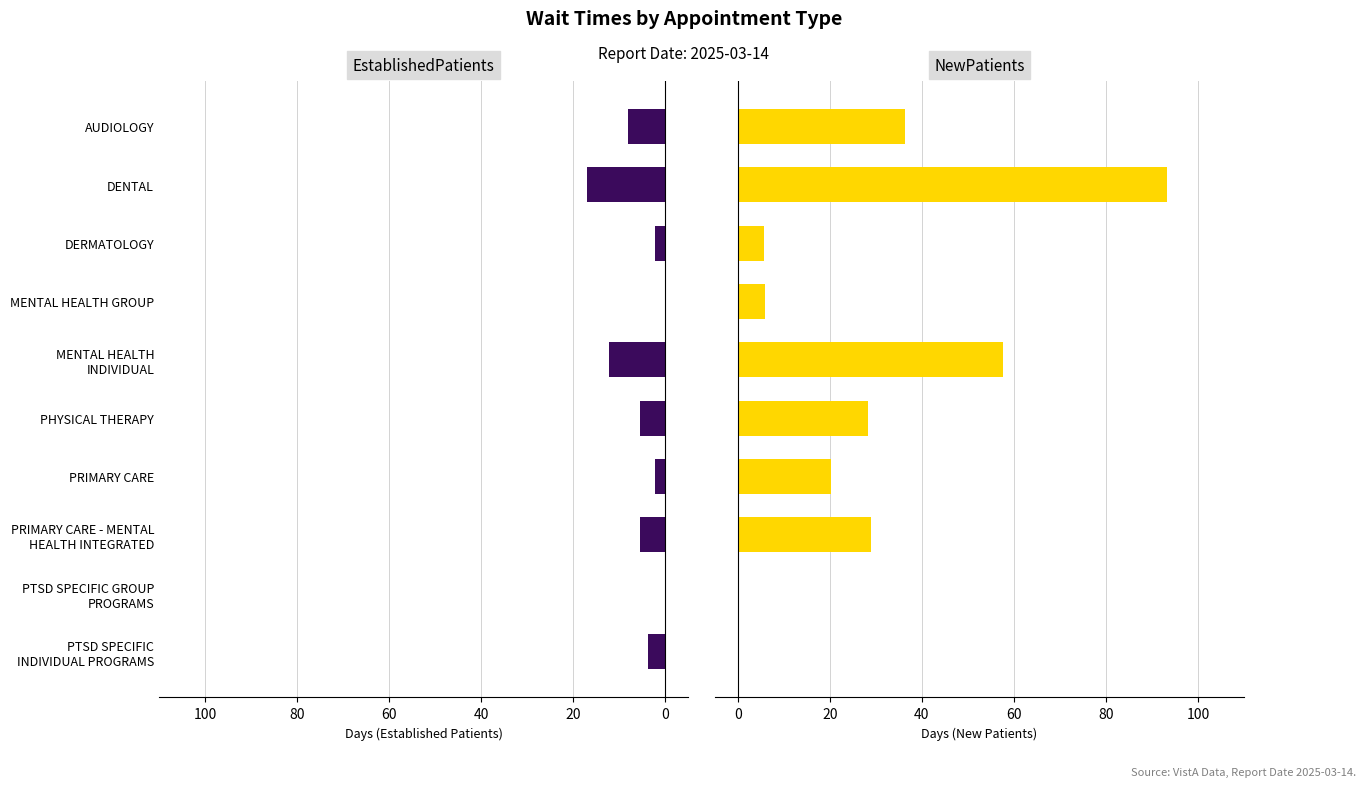

How many bars are there in total?

20